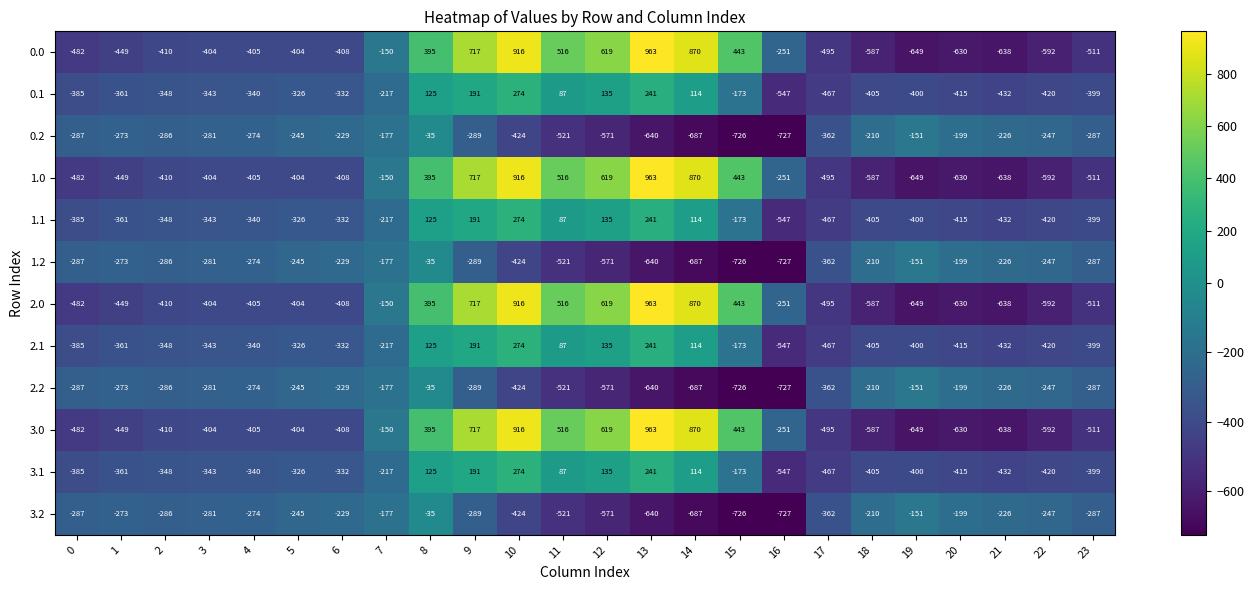

What is the smallest value displayed?

-727